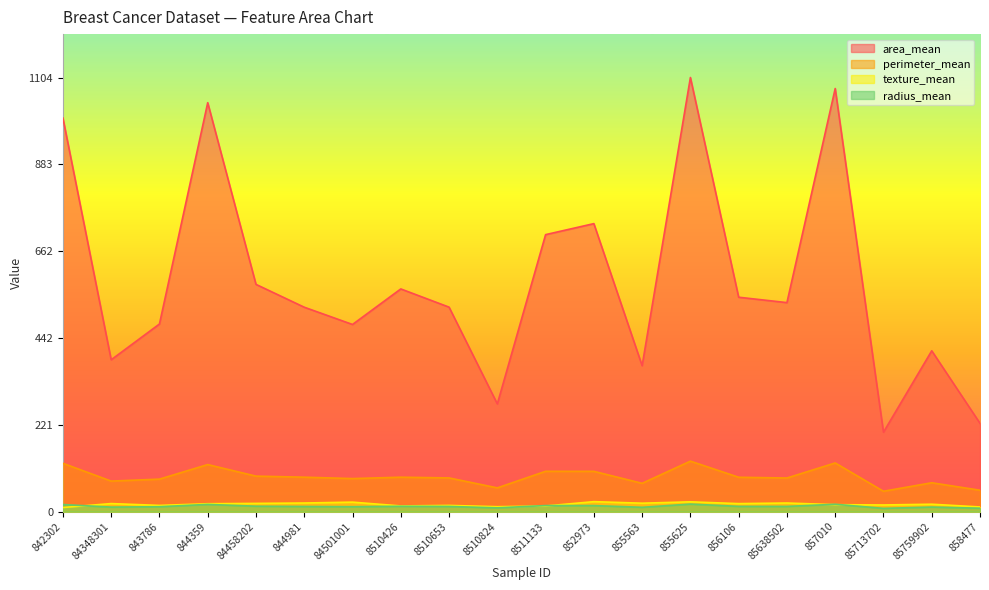

Does the chart have visible grid lines?

No